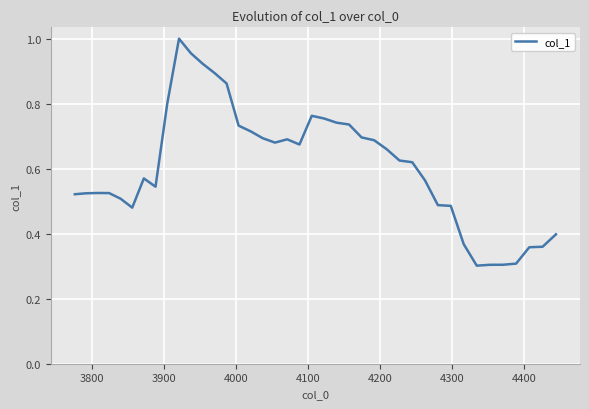

What is the smallest value displayed?

0.3